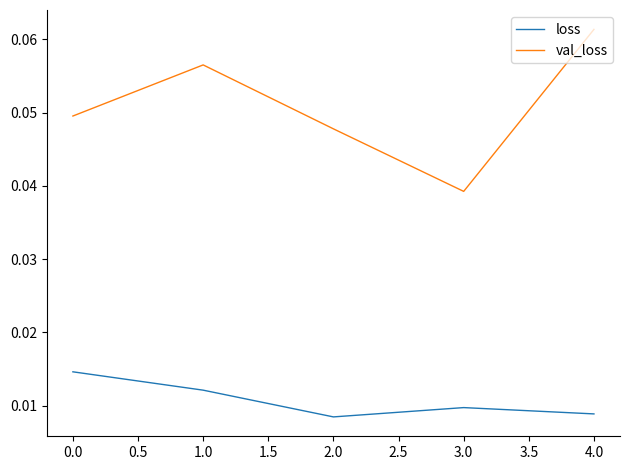

What position from the right is 0.0?

5